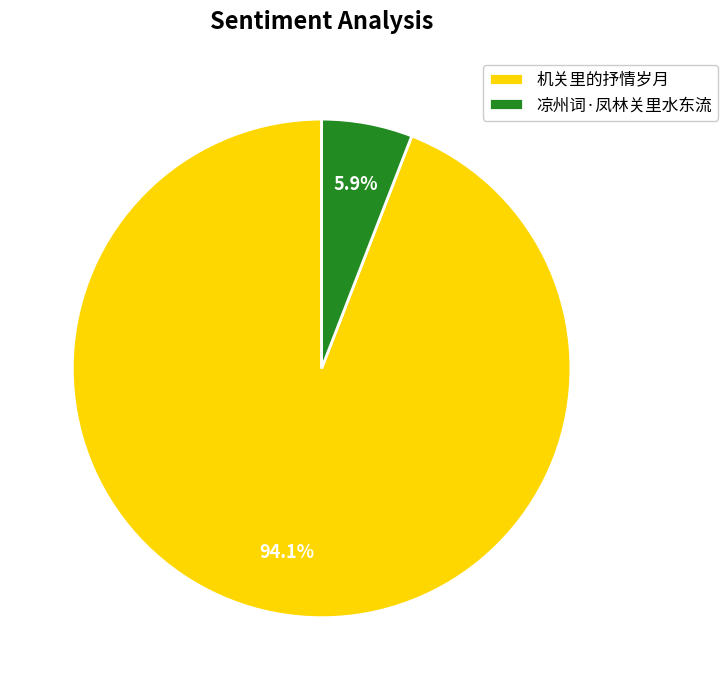

What is the total percentage of 机关里的抒情岁月 and 凉州词·凤林关里水东流?

100.0%